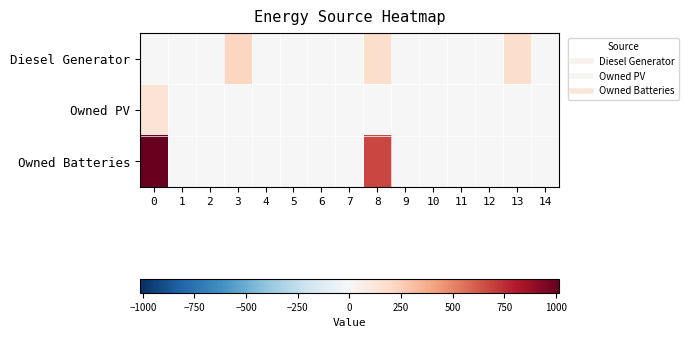

Which series has the largest total across all categories?

Owned Batteries